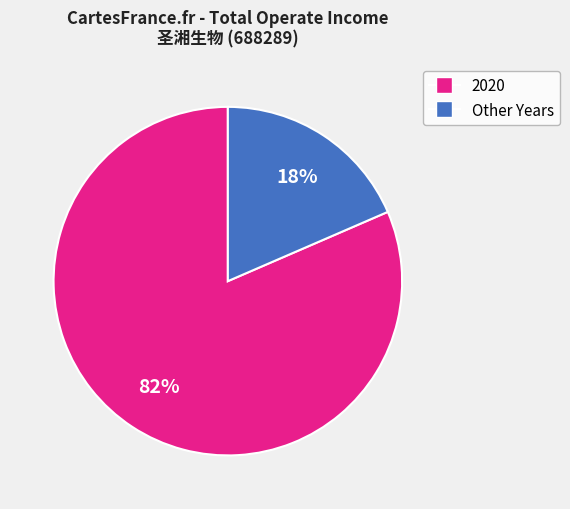

To the nearest percent, what is the average slice percentage?

50%